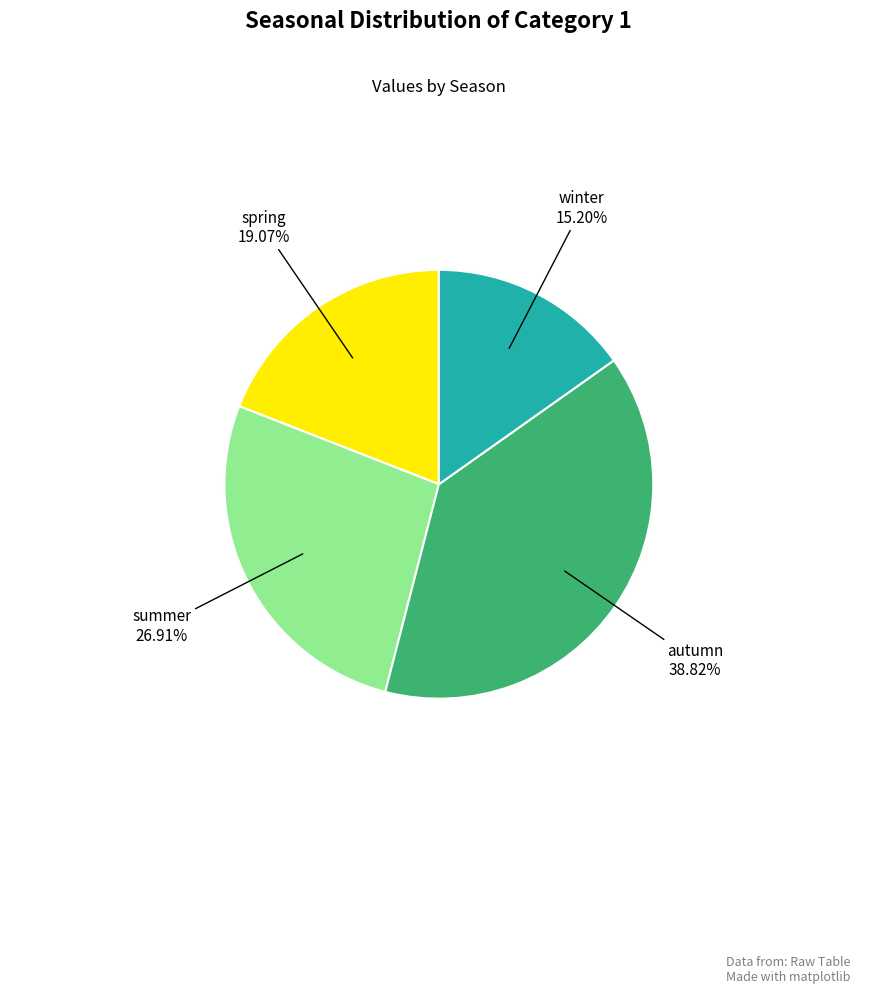

Is there a majority slice in this chart?

No